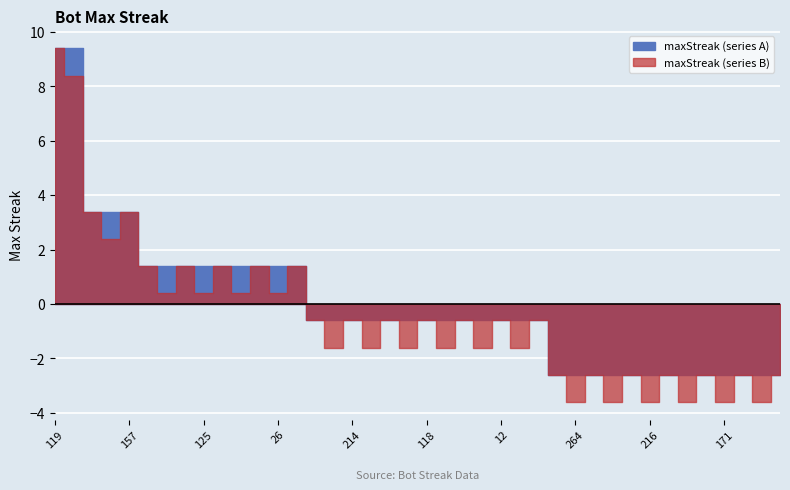

Which series has the widest spread of values?

maxStreak_B